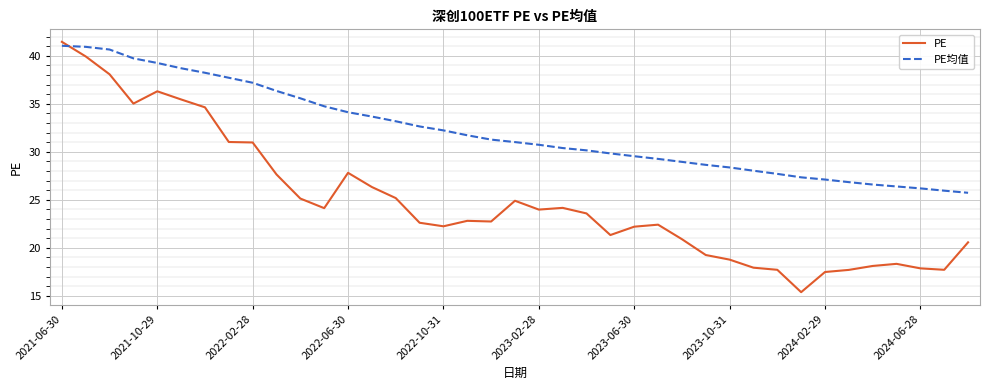

At how many categories does at least one series exceed 16?

39